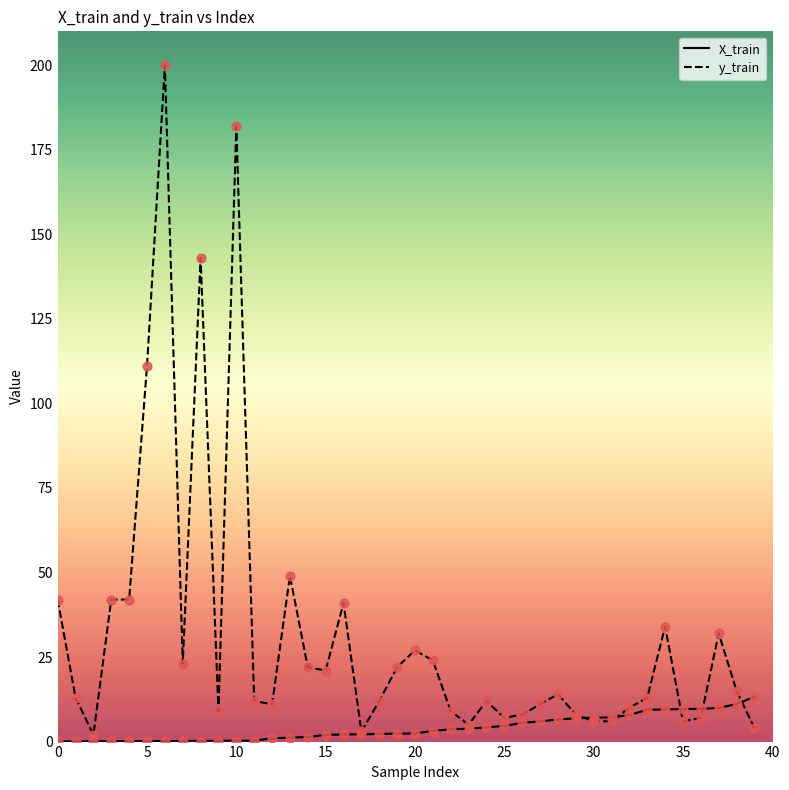

Which series has the largest range (max minus min)?

y_train